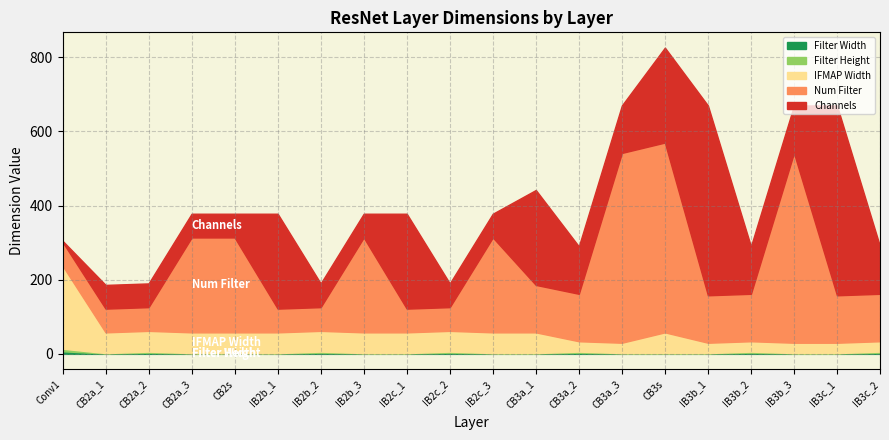

How many values in the Channels series exceed 128?

6